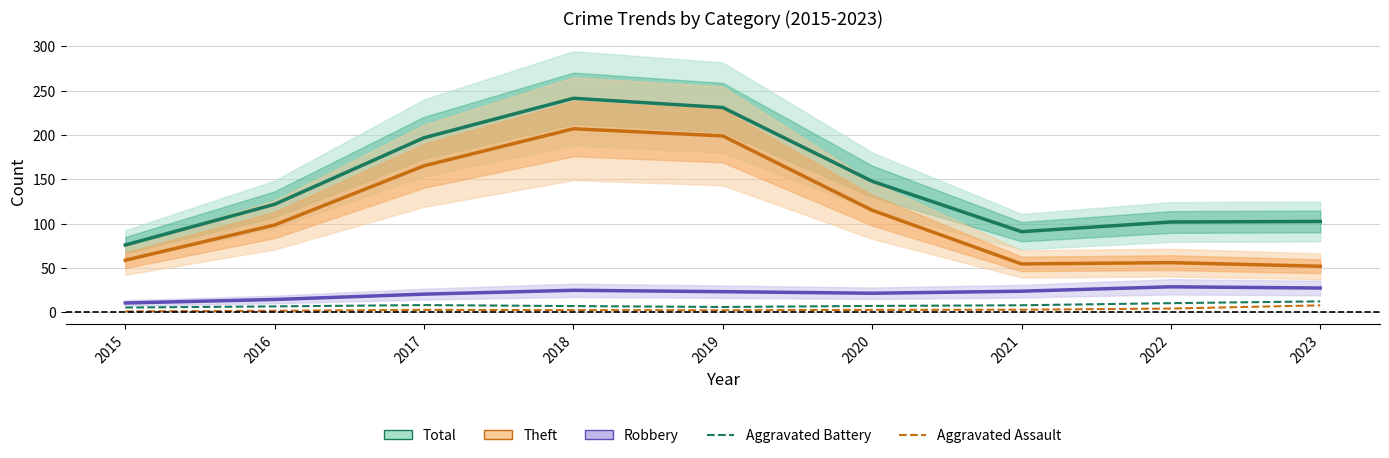

The value of Robbery at 2018 is 17.3. True or false?

False